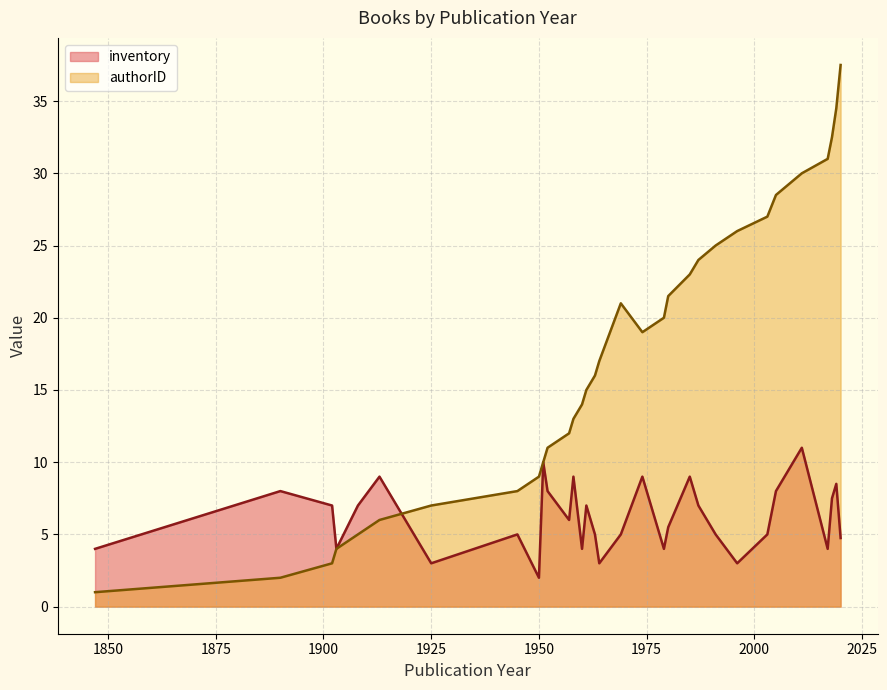

What is the average value of the authorID series?

17.3